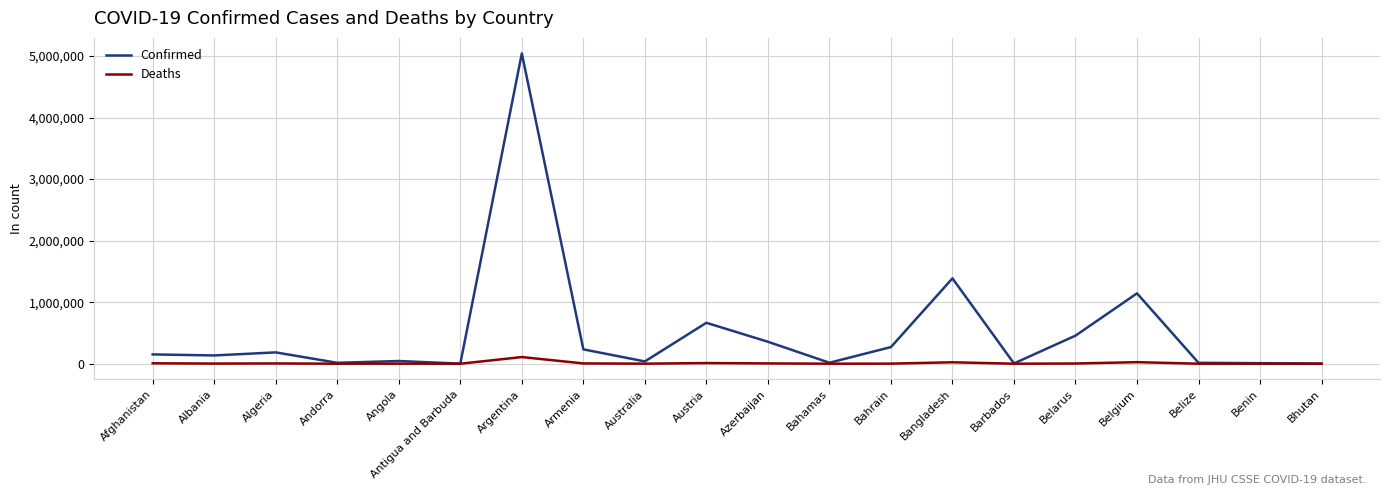

Which series changed the most between Angola and Austria?

Confirmed